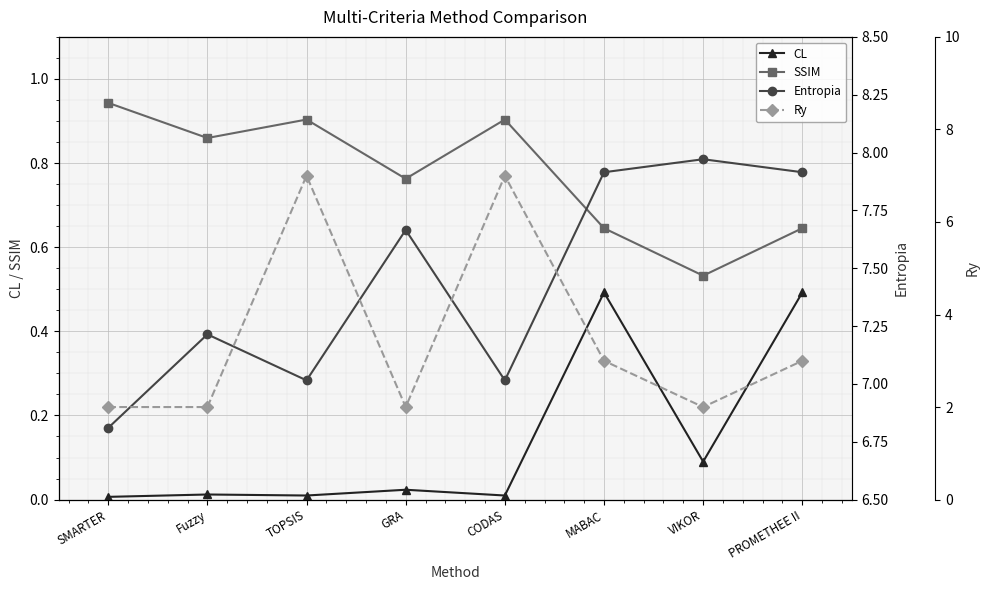

Rank the series at VIKOR from lowest to highest value.

CL, SSIM, Ry, Entropia